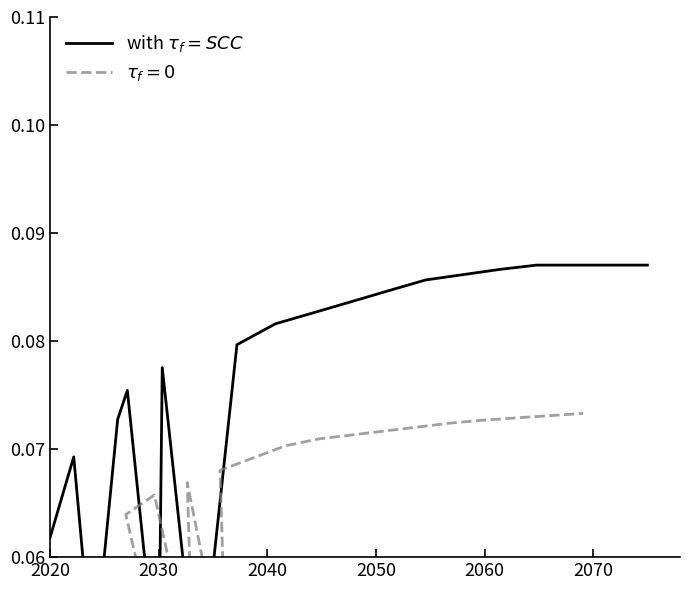

What is the greatest value displayed?

0.1